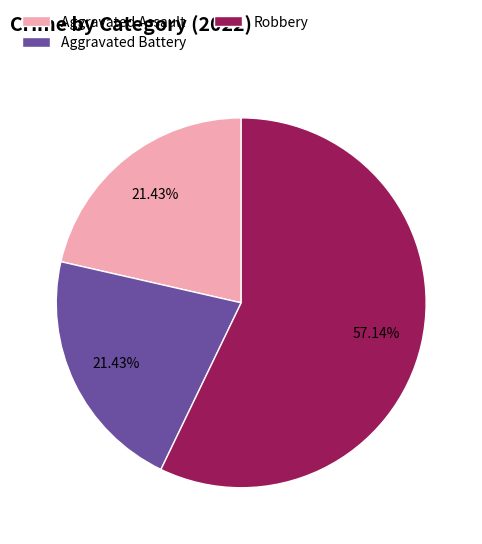

Which category has the biggest portion of the pie?

Robbery